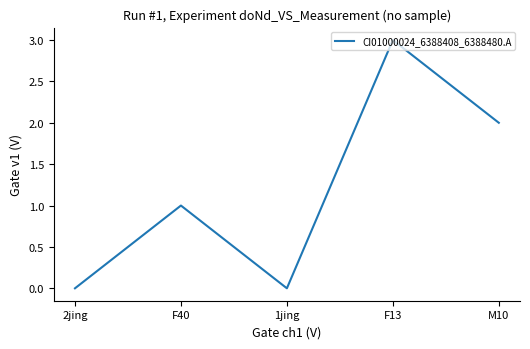

What is the average value?

1